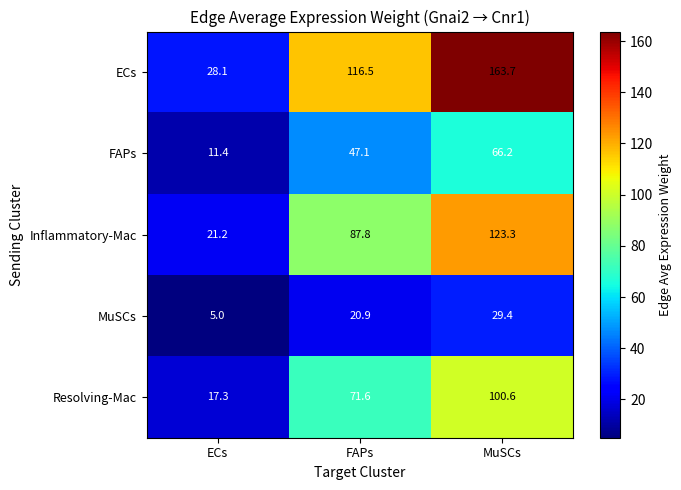

What is the difference between the highest and lowest values at MuSCs?

134.3